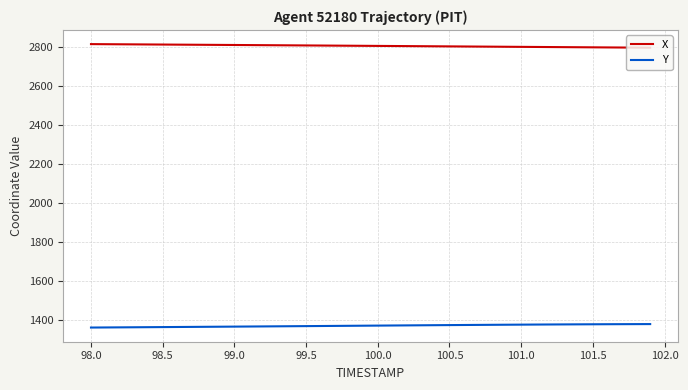

Rank the series by their average value, from highest to lowest.

X, Y